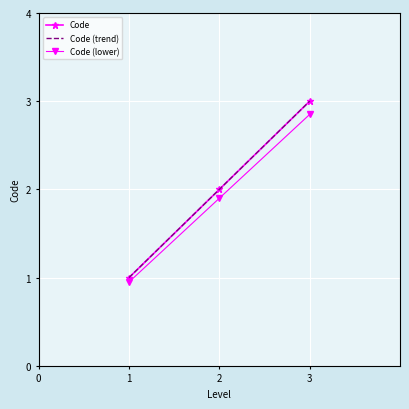

Which series changed the most between 1 and 2?

Code